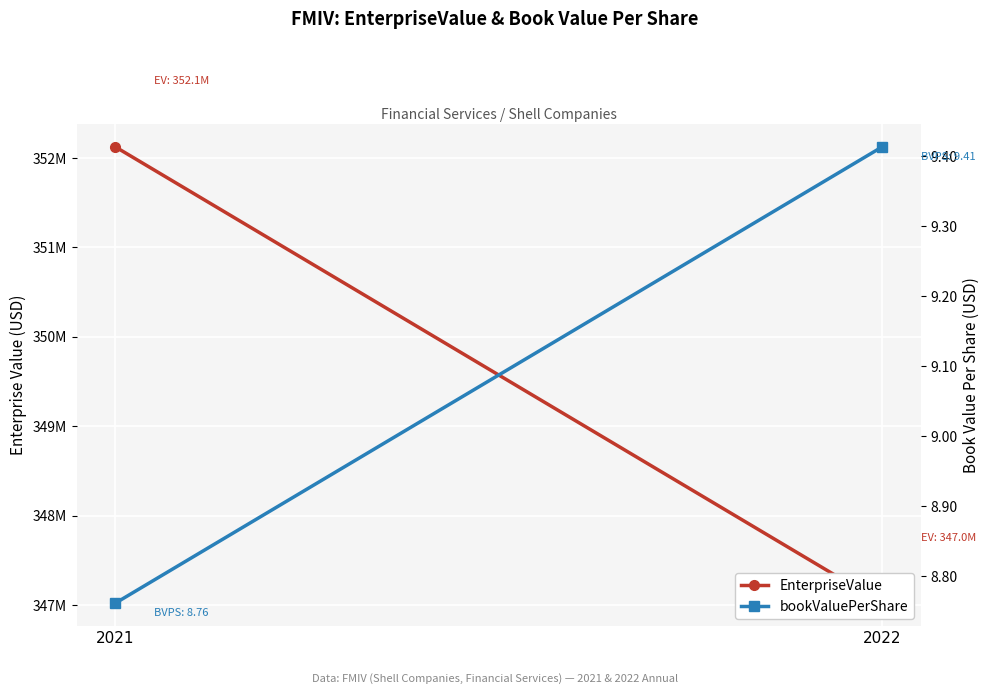

What is the smallest value displayed?

8.8